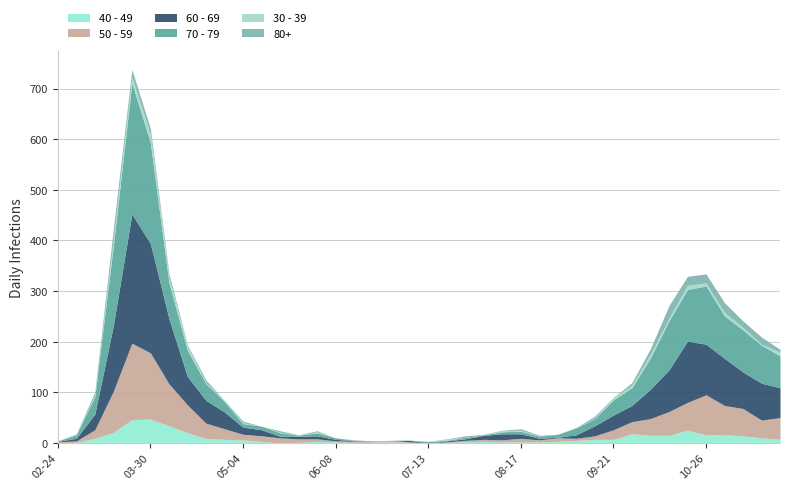

How many intersections are there between 30 - 39 and 70 - 79?

3